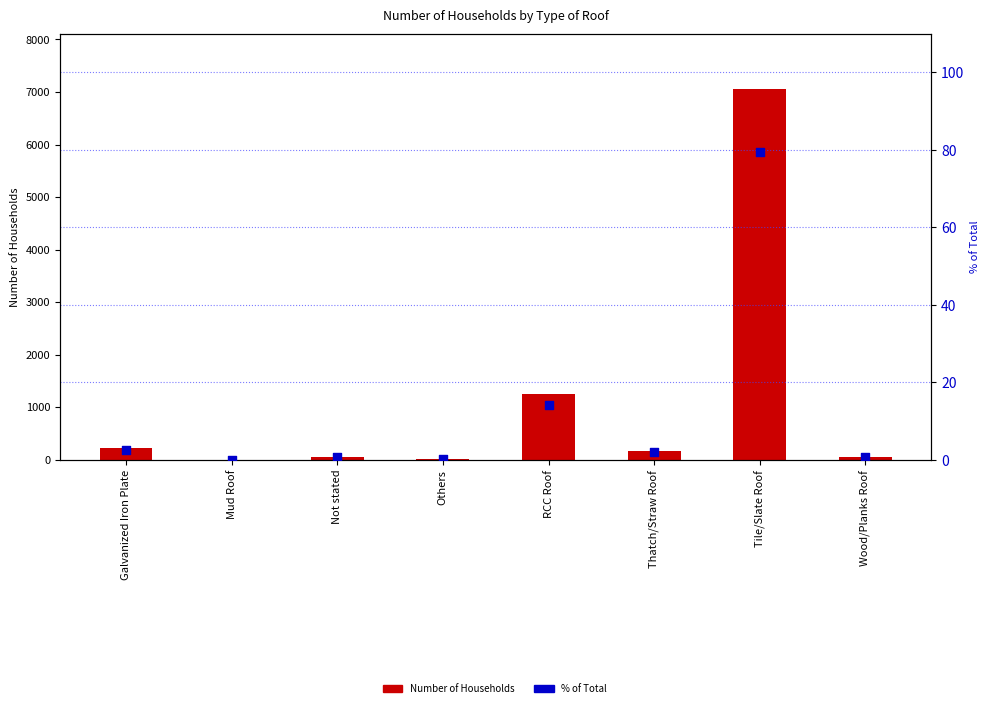

At which category is the sum across all series the highest?

Tile/Slate Roof